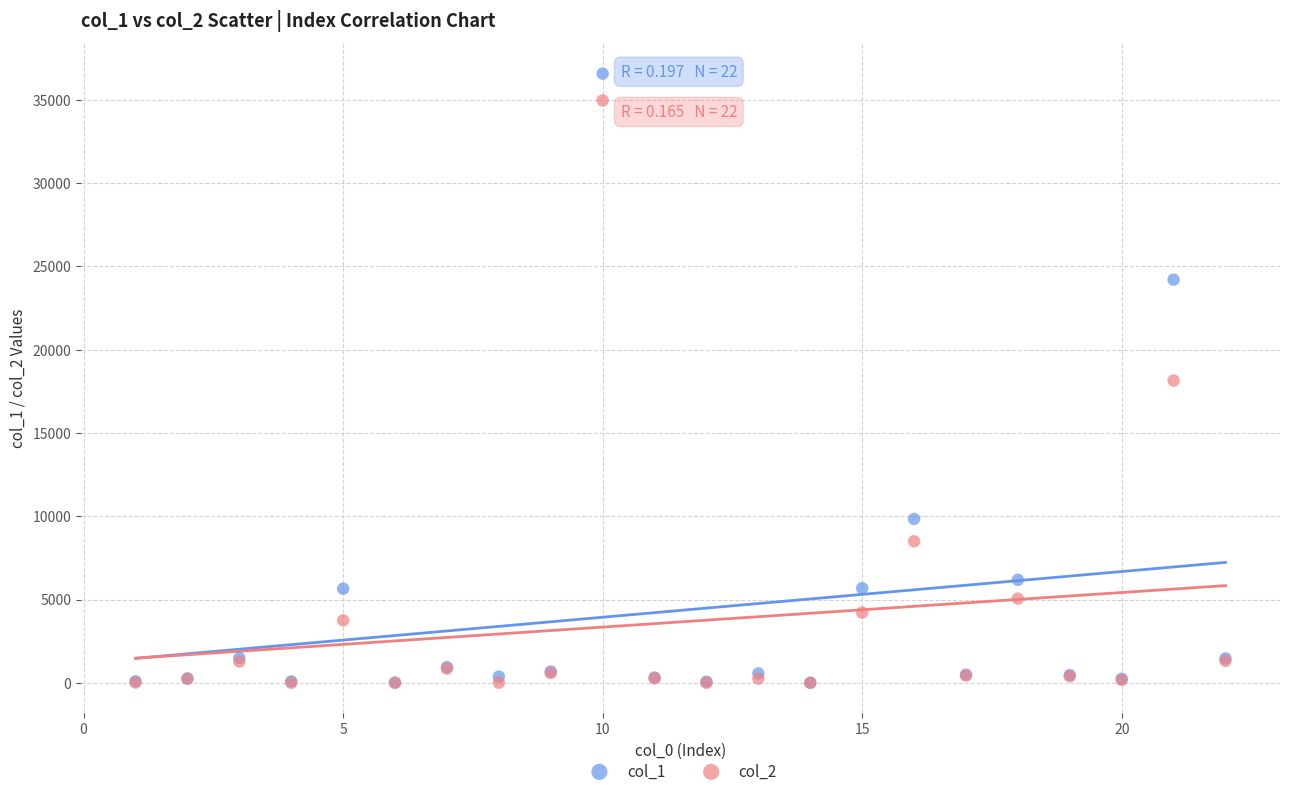

Which series has the largest Y range (max minus min)?

col_1